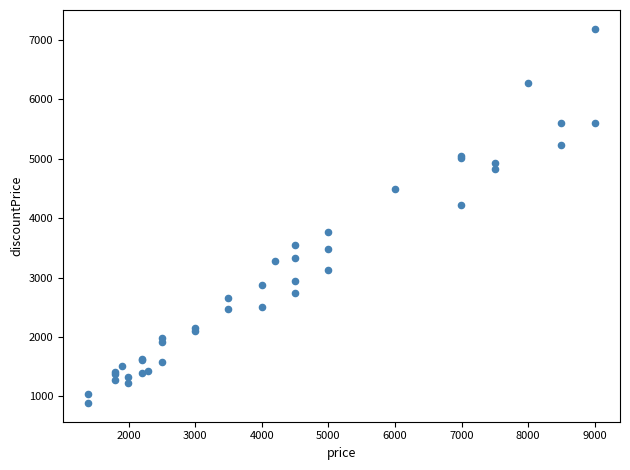

What Y value in the scatter plot is closest to 4039?

4221